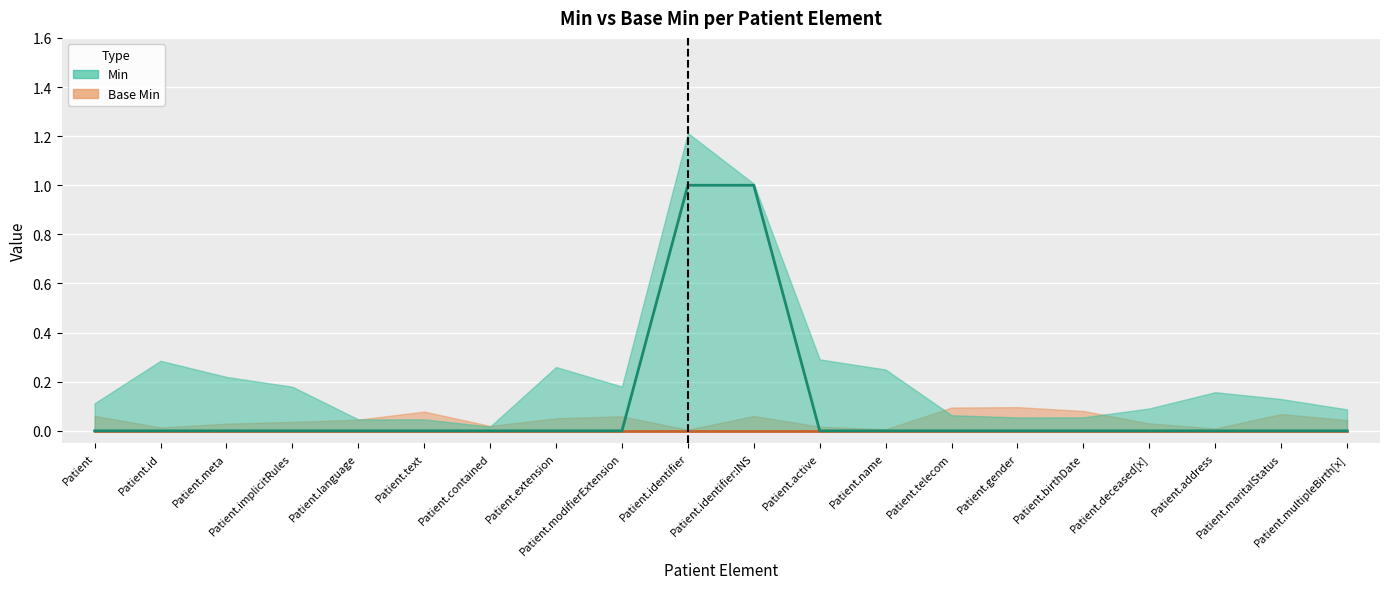

At which category is the sum across all series the highest?

Patient.identifier